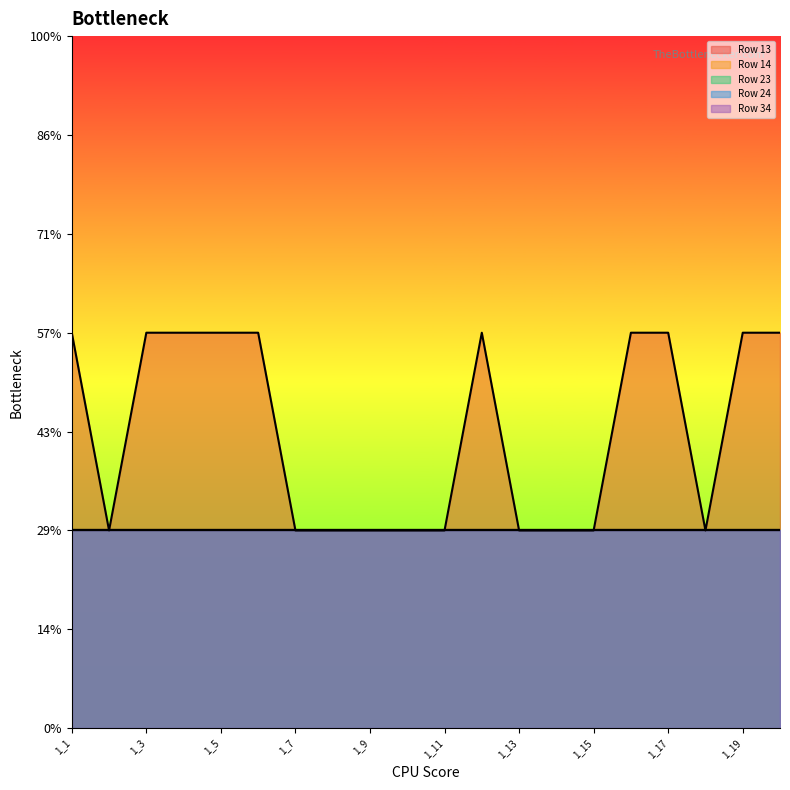

Reading left to right, list all the values displayed in this chart.

Row 13: 1_1=2	1_2=1	1_3=2	1_4=2	1_5=2	1_6=2	1_7=1	1_8=1	1_9=1	1_10=1	1_11=1	1_12=2	1_13=1	1_14=1	1_15=1	1_16=2	1_17=2	1_18=1	1_19=2	1_20=2
Row 14: 1_1=1	1_2=1	1_3=1	1_4=1	1_5=1	1_6=1	1_7=1	1_8=1	1_9=1	1_10=1	1_11=1	1_12=1	1_13=1	1_14=1	1_15=1	1_16=1	1_17=1	1_18=1	1_19=1	1_20=1
Row 23: 1_1=1	1_2=1	1_3=1	1_4=1	1_5=1	1_6=1	1_7=1	1_8=1	1_9=1	1_10=1	1_11=1	1_12=1	1_13=1	1_14=1	1_15=1	1_16=1	1_17=1	1_18=1	1_19=1	1_20=1
Row 24: 1_1=1	1_2=1	1_3=1	1_4=1	1_5=1	1_6=1	1_7=1	1_8=1	1_9=1	1_10=1	1_11=1	1_12=1	1_13=1	1_14=1	1_15=1	1_16=1	1_17=1	1_18=1	1_19=1	1_20=1
Row 34: 1_1=1	1_2=1	1_3=1	1_4=1	1_5=1	1_6=1	1_7=1	1_8=1	1_9=1	1_10=1	1_11=1	1_12=1	1_13=1	1_14=1	1_15=1	1_16=1	1_17=1	1_18=1	1_19=1	1_20=1